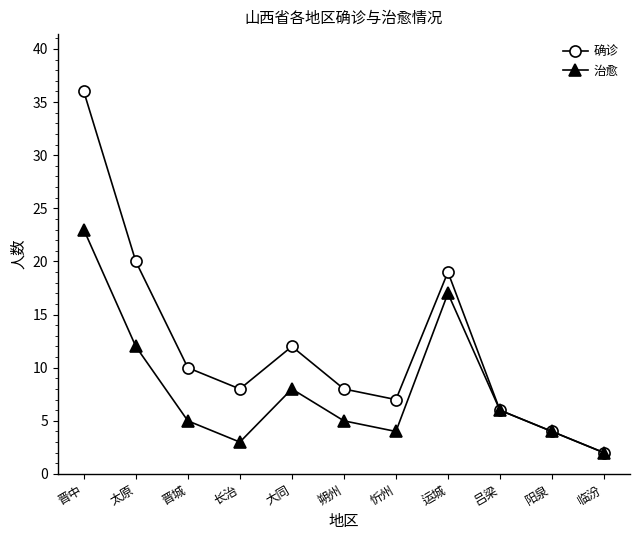

What is the difference between the highest and lowest values at 晋城?

5